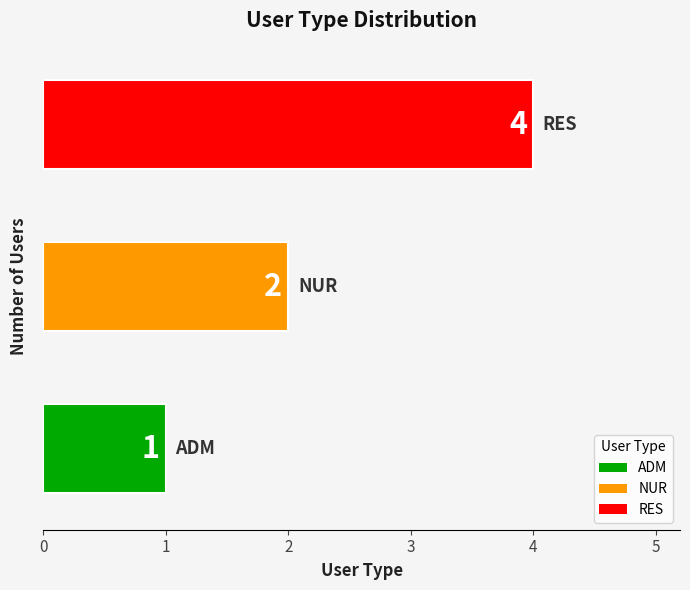

How many values are between 1 and 4?

3